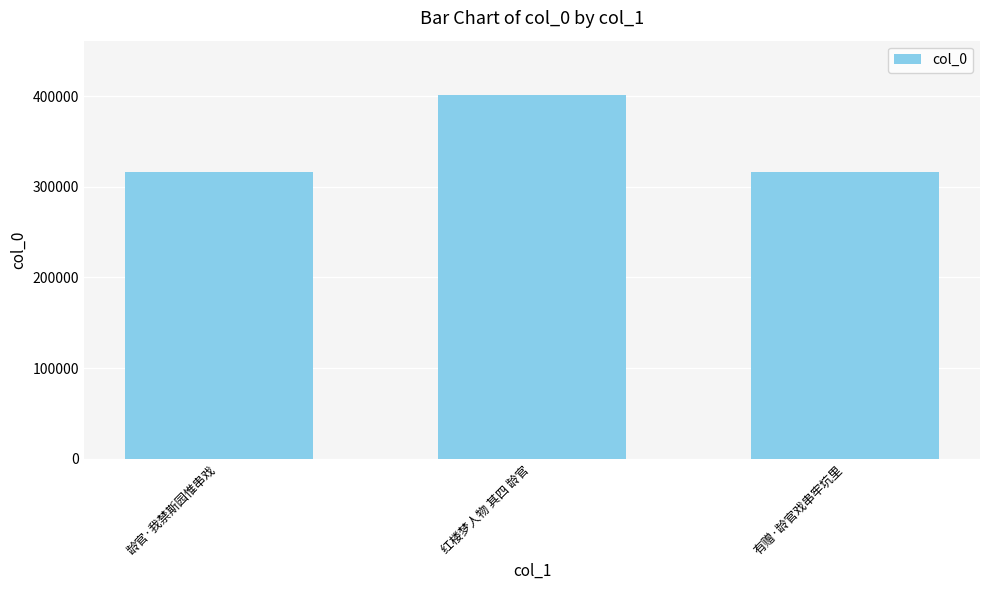

The chart shows a value of 400976 at 红楼梦人物 其四 龄官. True or false?

True